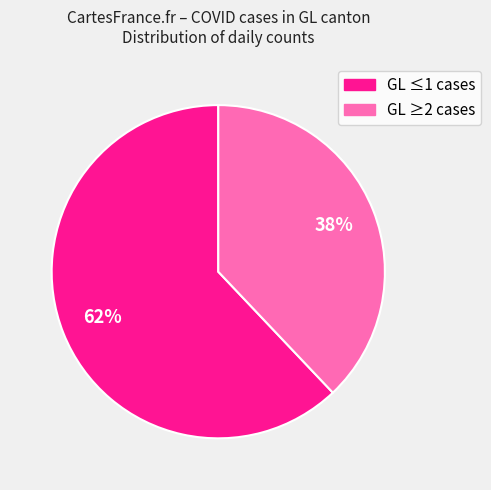

To the nearest percent, what is the average slice percentage?

50%